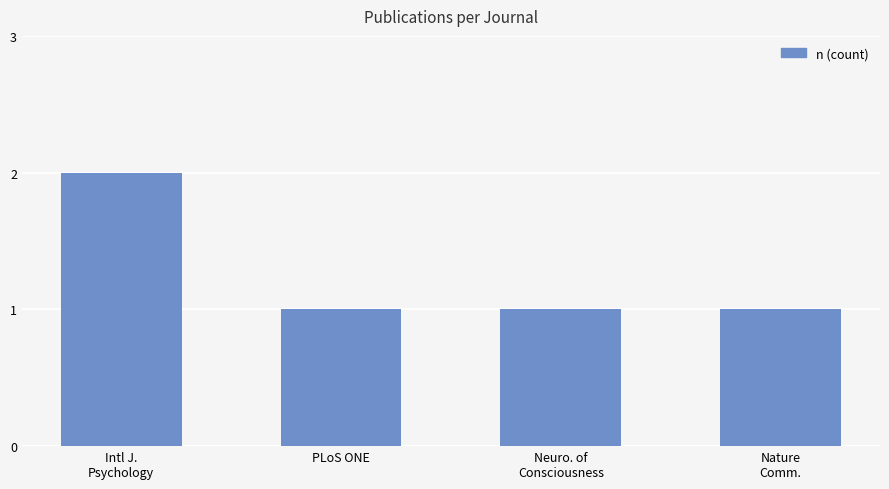

What is the value of the 4th bar from the left?

1